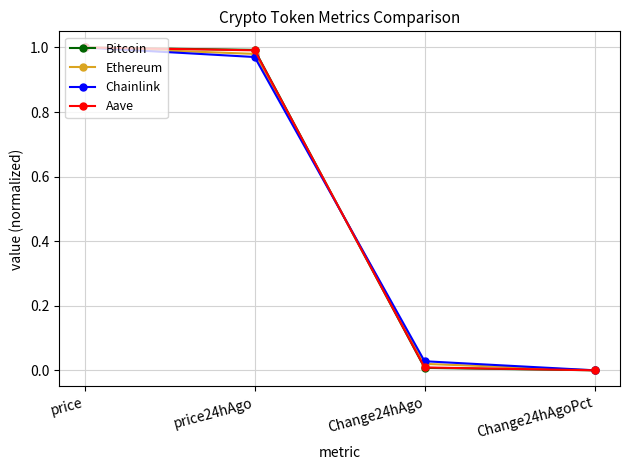

Does the chart have visible grid lines?

Yes